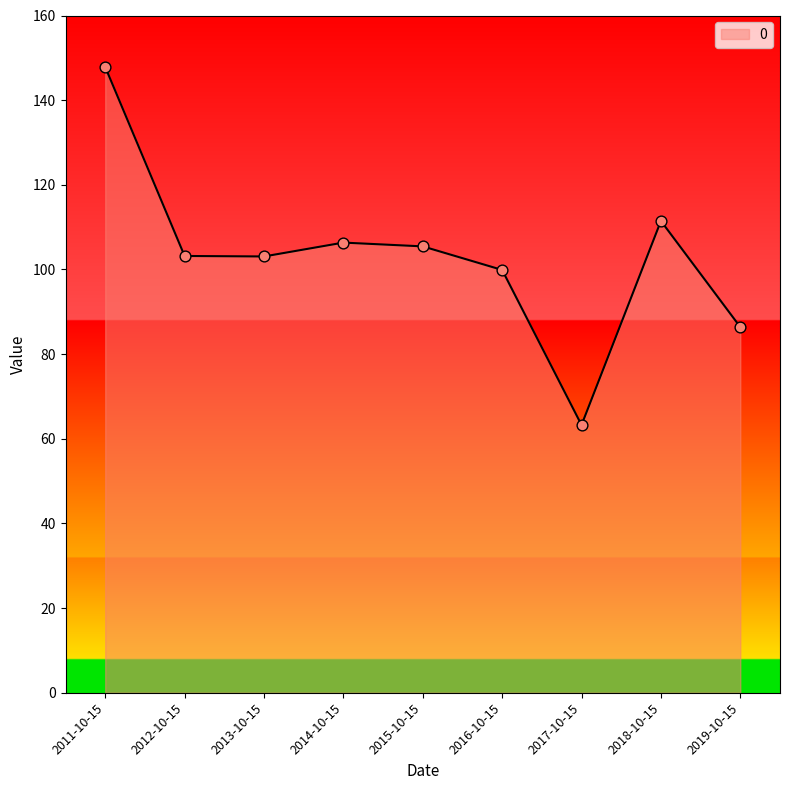

Approximately how many times larger is the value at 2011-10-15 compared to 2014-10-15?

1.4